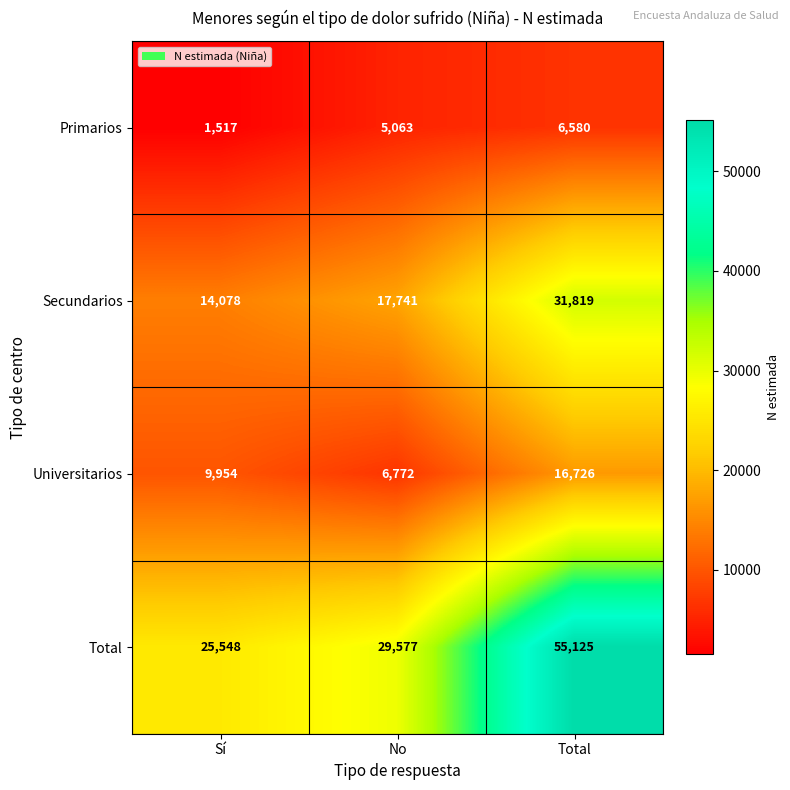

What is the sum of all Primarios values?

13160